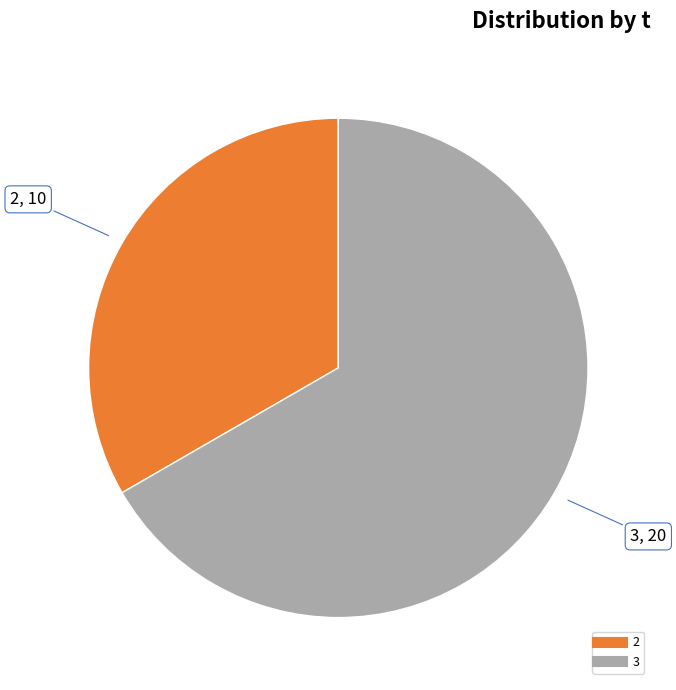

Is there a majority slice in this chart?

Yes